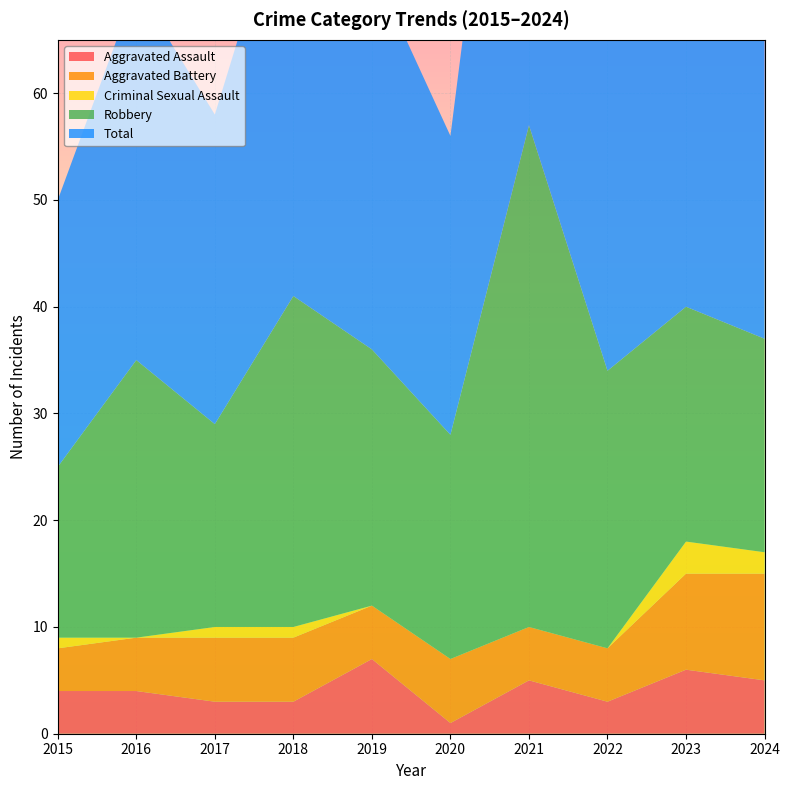

Reading left to right, what are all the values shown in this chart?

Aggravated Assault: 4	4	3	3	7	1	5	3	6	5
Aggravated Battery: 4	5	6	6	5	6	5	5	9	10
Criminal Sexual Assault: 1	0	1	1	0	0	0	0	3	2
Robbery: 16	26	19	31	24	21	47	26	22	20
Total: 25	35	29	41	36	28	57	34	40	37